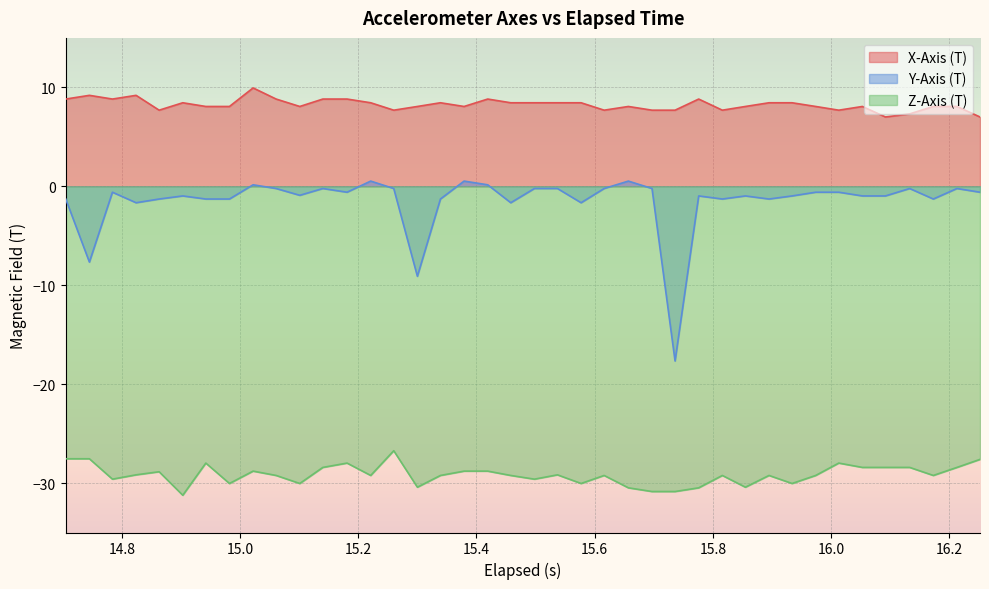

How many lines are shown in the chart?

3